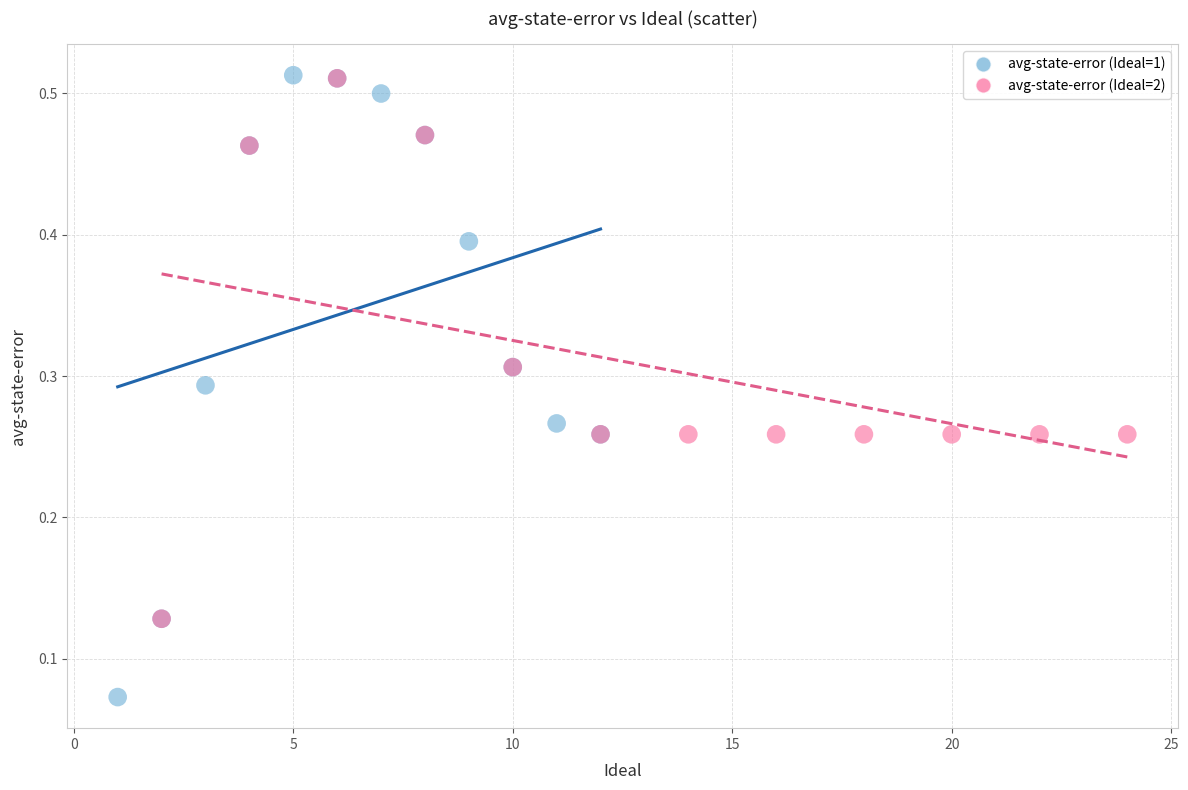

Which series has the largest Y range (max minus min)?

avg-state-error (Ideal=1)